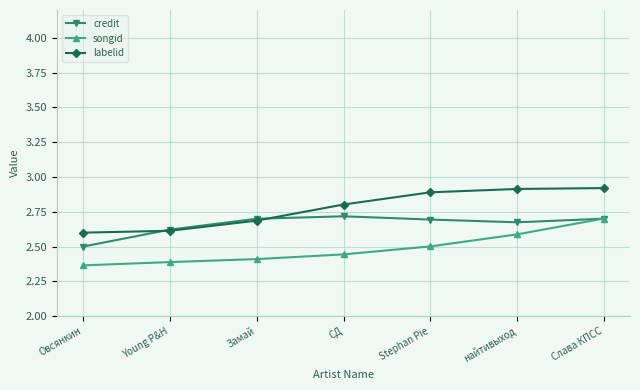

True or false: labelid and songid intersect in this chart.

False